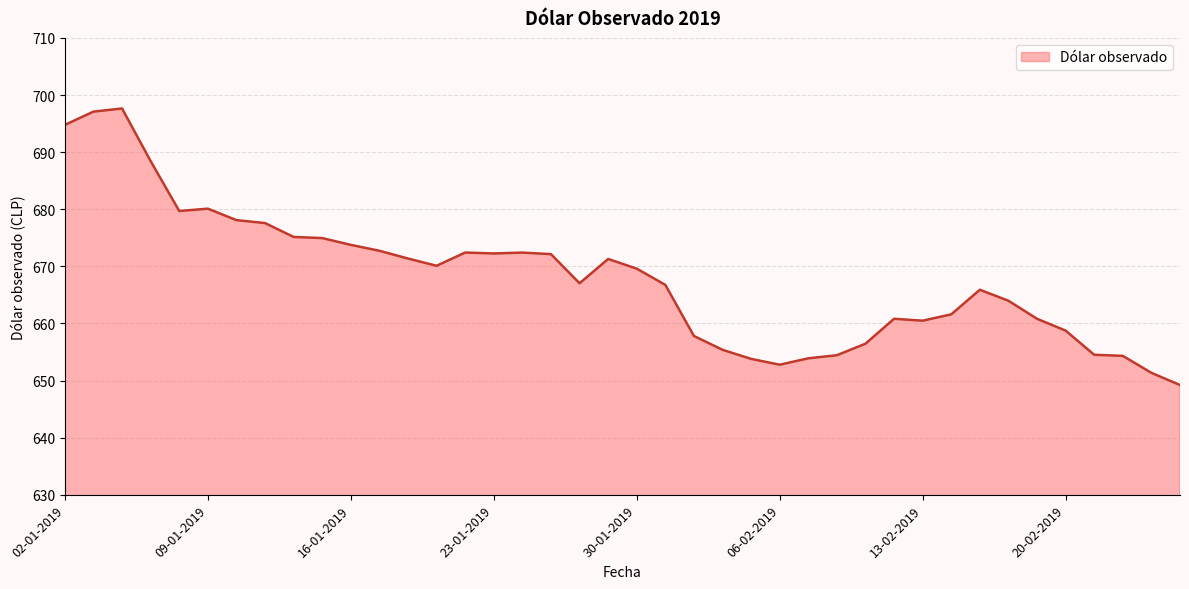

What is the difference between the maximum and minimum values?

48.4